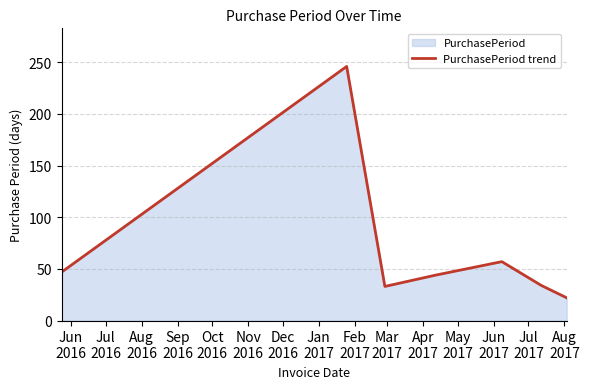

Reading left to right, transcribe all the data shown in this chart.

47	246	33	44	57	34	22